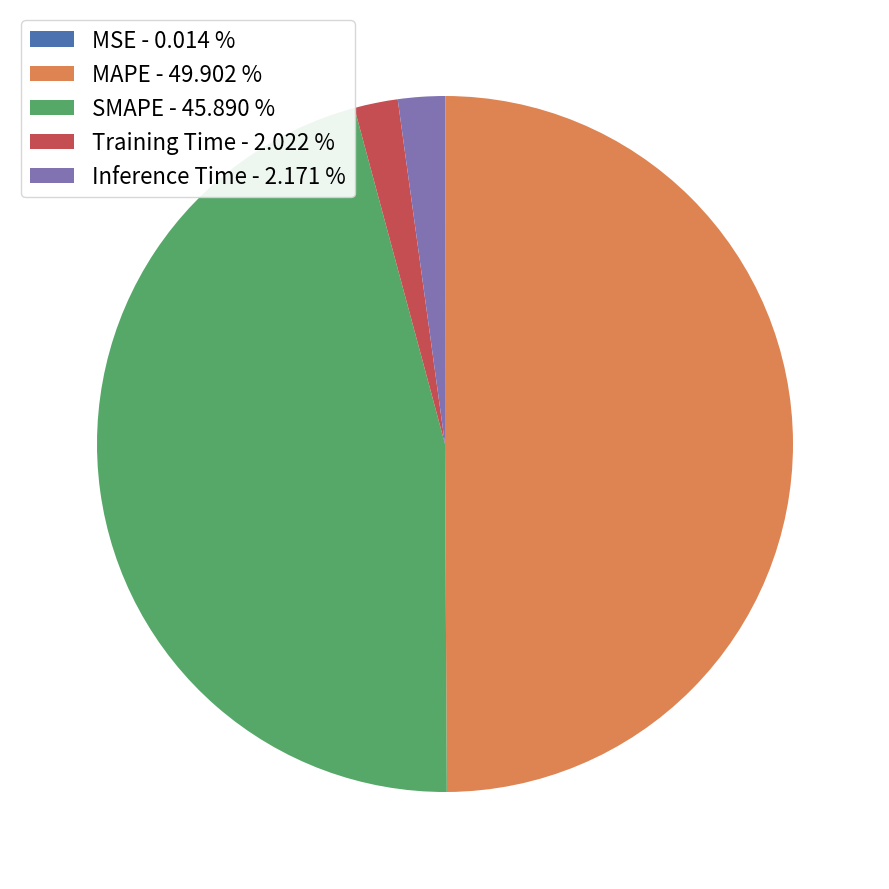

Is the sum of Inference Time - 2.171 % and Training Time - 2.022 % greater than half?

No